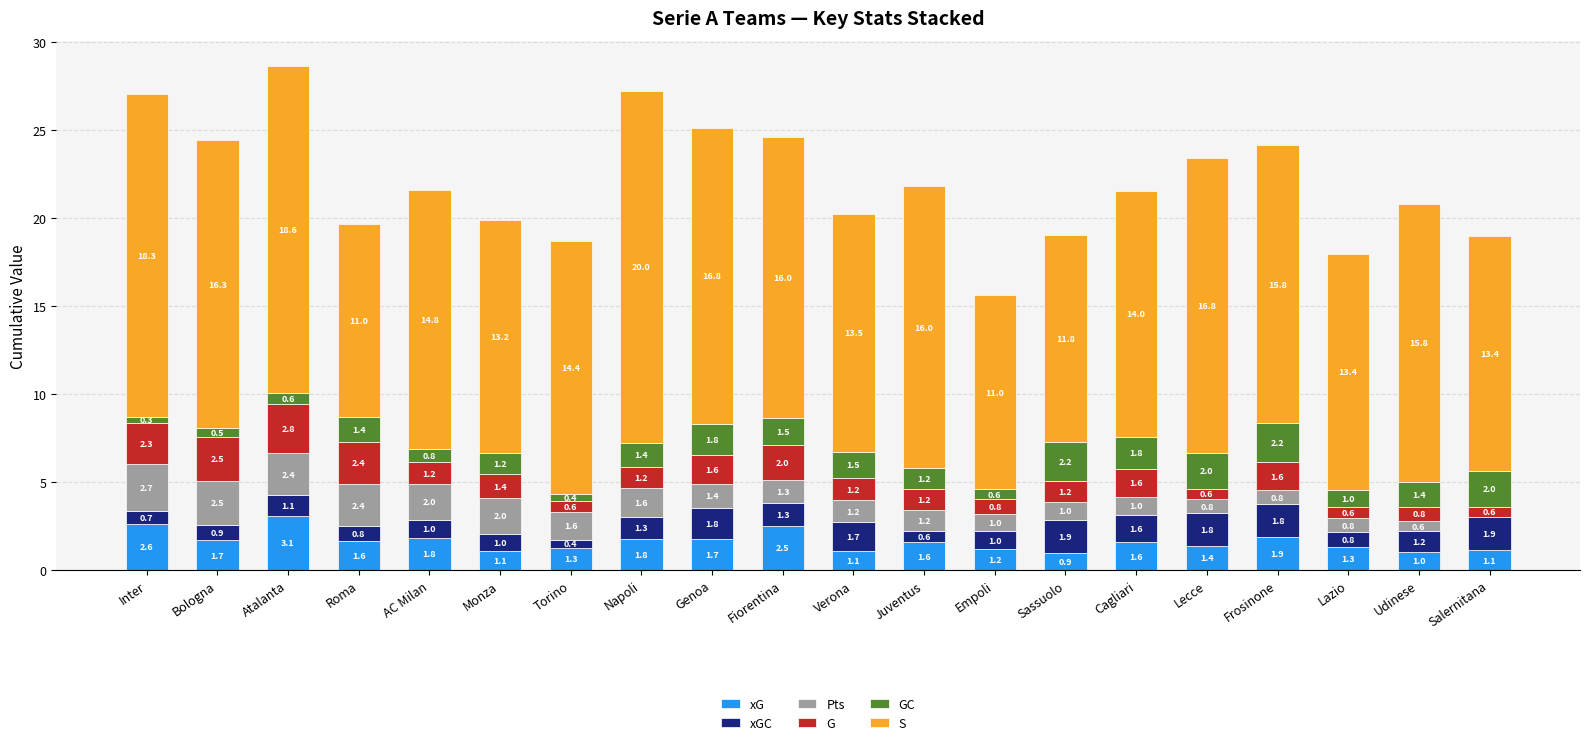

Count the number of categories in the chart.

20